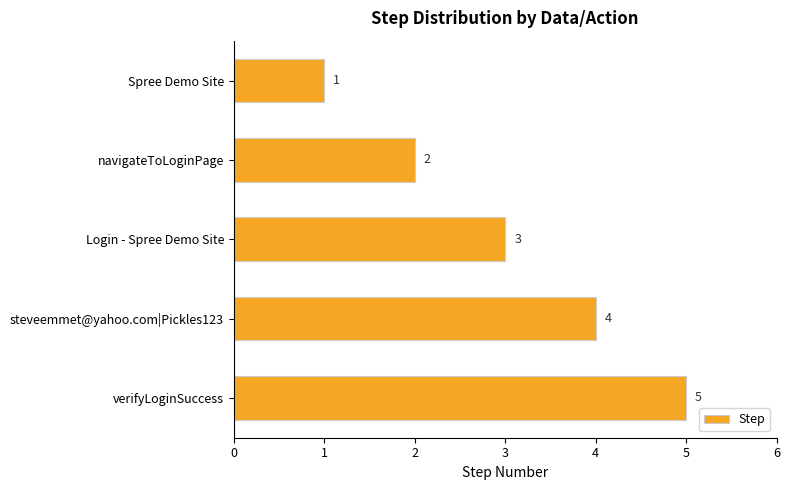

What is the change in value from Login - Spree Demo Site to steveemmet@yahoo.com|Pickles123?

+1